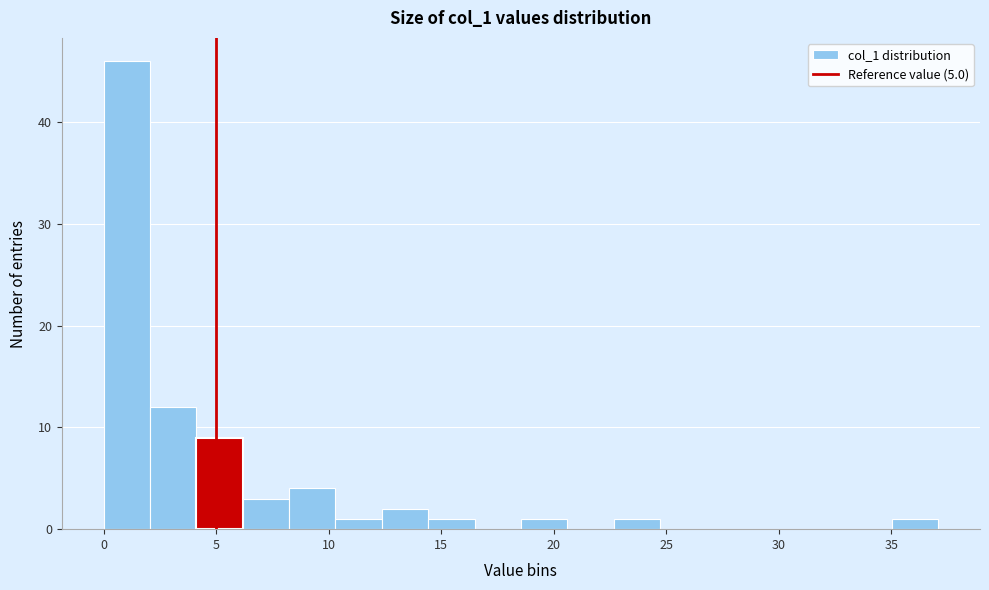

Reading left to right, transcribe this chart: for each bar, give the range it covers on the x-axis and its height. Neither the bar edges nor the heights are printed on the chart, so give them approximately, as read against the axes.

0.0 to 2.0: 46
2.0 to 4.0: 12
4.0 to 6.0: 9
6.0 to 8.0: 3
8.0 to 10.5: 4
10.5 to 12.5: 1
12.5 to 14.5: 2
14.5 to 16.5: 1
16.5 to 18.5: 0
18.5 to 20.5: 1
20.5 to 22.5: 0
22.5 to 24.5: 1
24.5 to 27.0: 0
27.0 to 29.0: 0
29.0 to 31.0: 0
31.0 to 33.0: 0
33.0 to 35.0: 0
35.0 to 37.0: 1